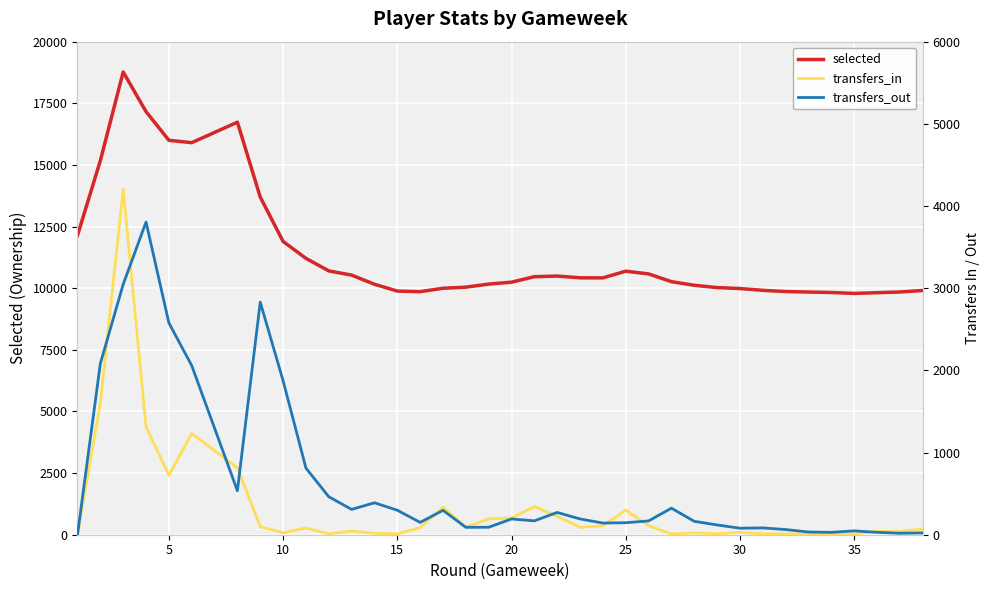

What is the sum of all transfers_out values?

24113